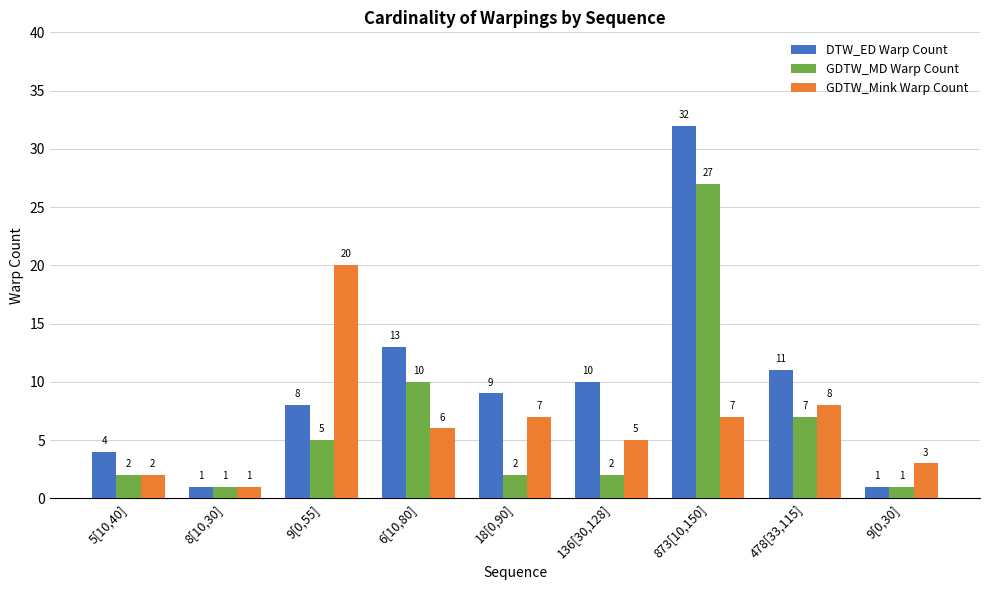

What is the difference between the second highest and second lowest values in the GDTW_MD Warp Count series?

9